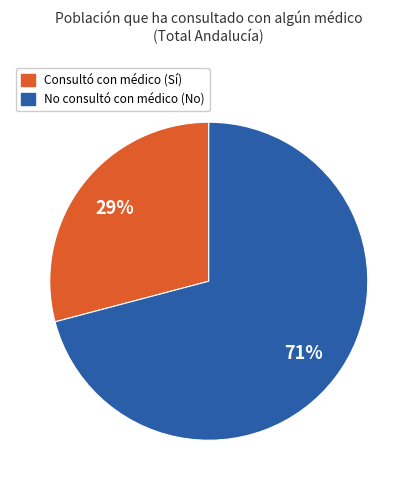

Is there a majority slice in this chart?

Yes